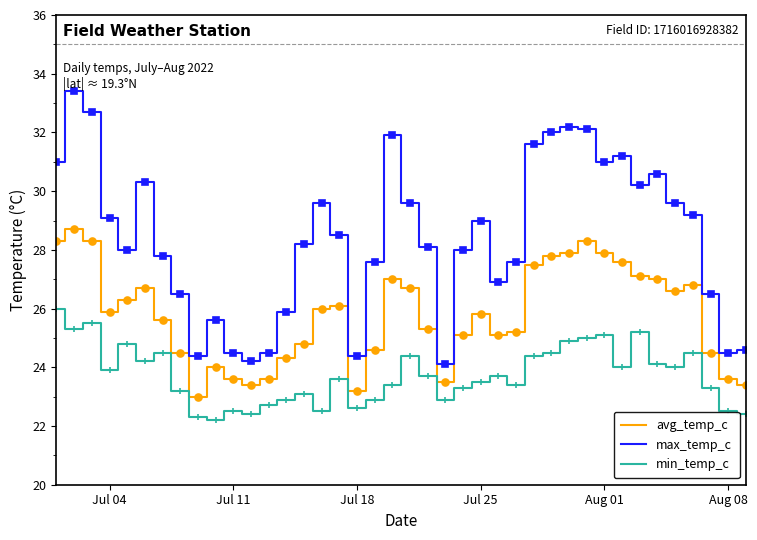

Which series has the largest total across all categories?

max_temp_c